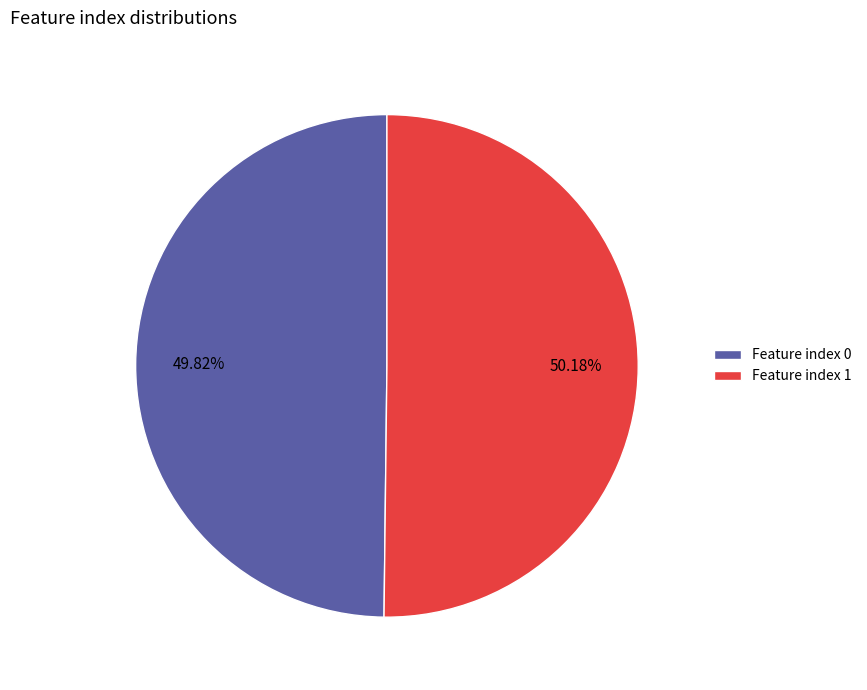

Do Feature index 0 and Feature index 1 together represent more than half of the pie?

Yes